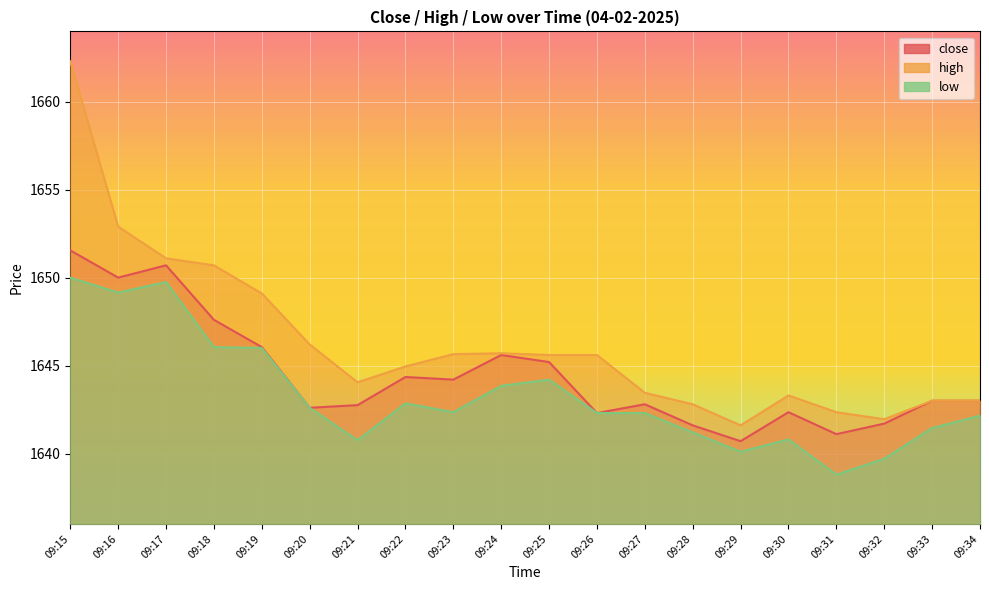

The close series shows 1644.3 at 09:22. True or false?

True